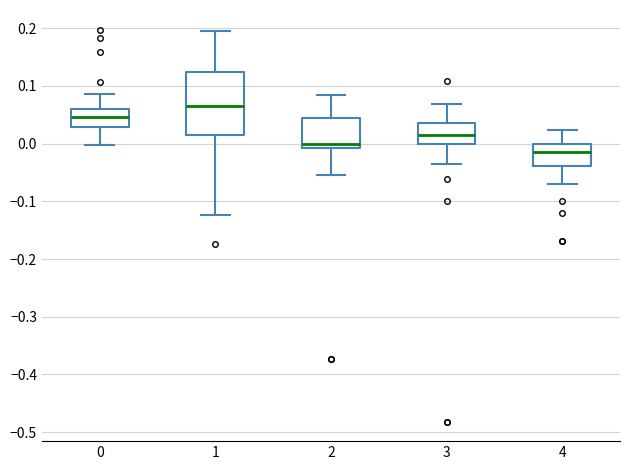

Reading left to right, transcribe this box plot: for each box, give where its median line is, the range the box spans, and where its two whiskers end, as read against the y-axis. The values are not printed on the chart, so give them approximately, as read against the axis.

0: median 0.05, box 0.03 to 0.06, whiskers 0.00 to 0.09
1: median 0.07, box 0.02 to 0.12, whiskers -0.12 to 0.20
2: median 0.00, box -0.01 to 0.04, whiskers -0.05 to 0.08
3: median 0.02, box 0.00 to 0.04, whiskers -0.04 to 0.07
4: median -0.01, box -0.04 to 0.00, whiskers -0.07 to 0.02